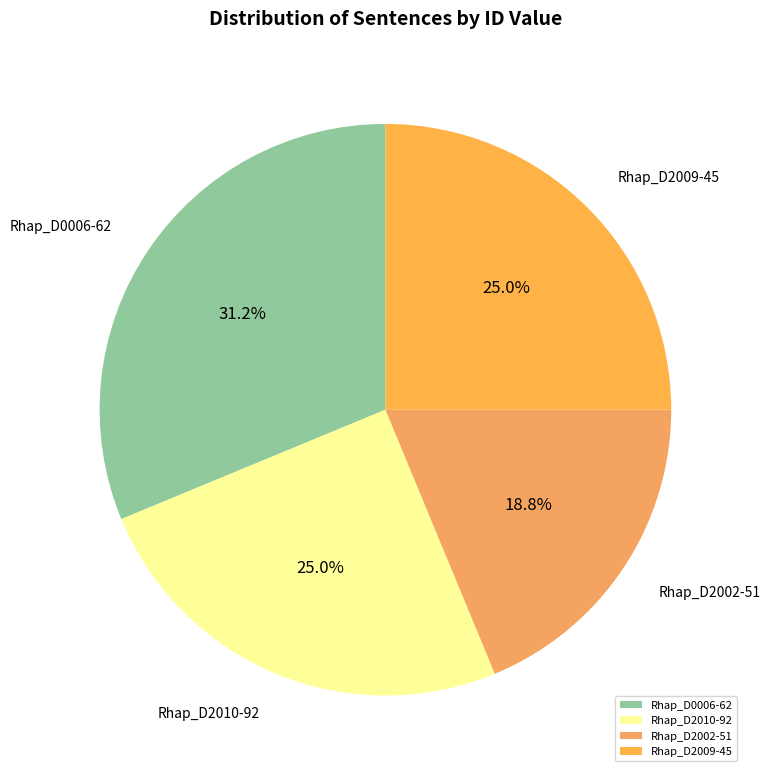

To the nearest percent, what portion does Rhap_D2002-51 represent?

19%